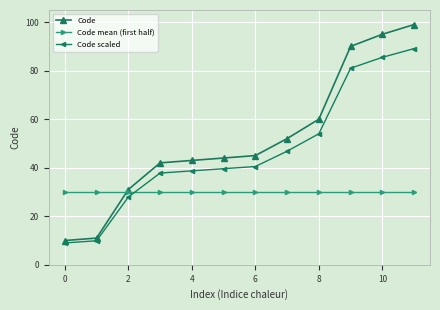

How many lines are shown in the chart?

3